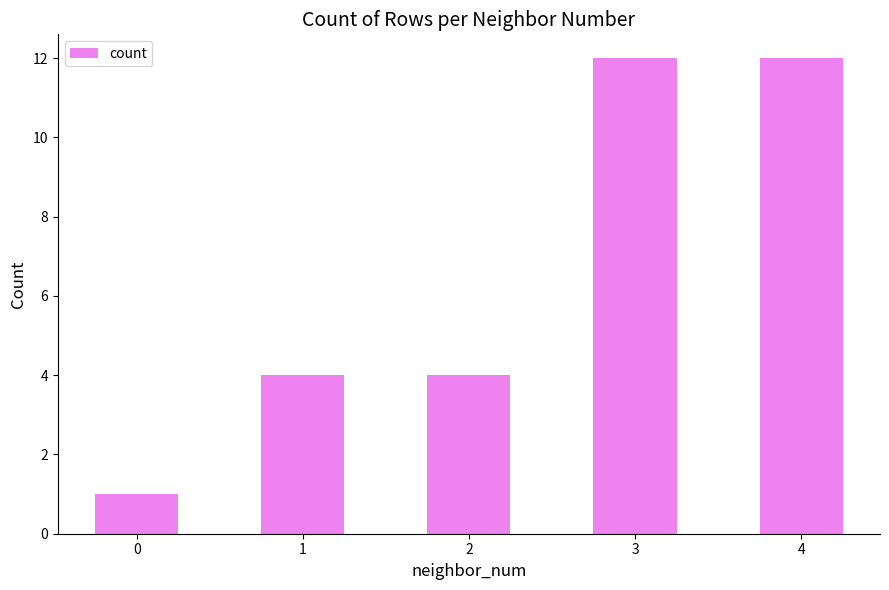

Between 3 and 1, which is larger?

3